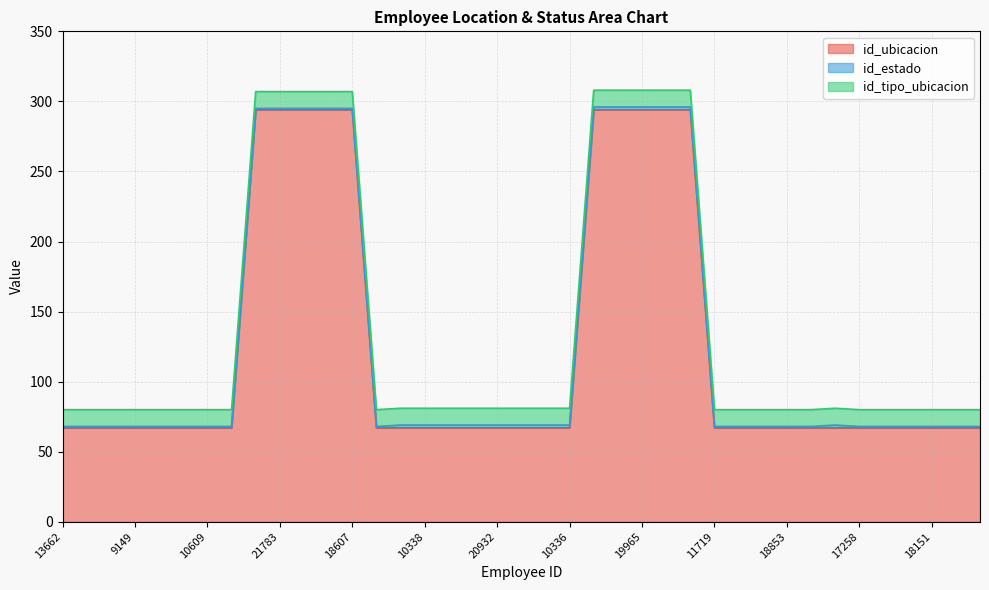

The value of id_estado at 10534 is 0. True or false?

False